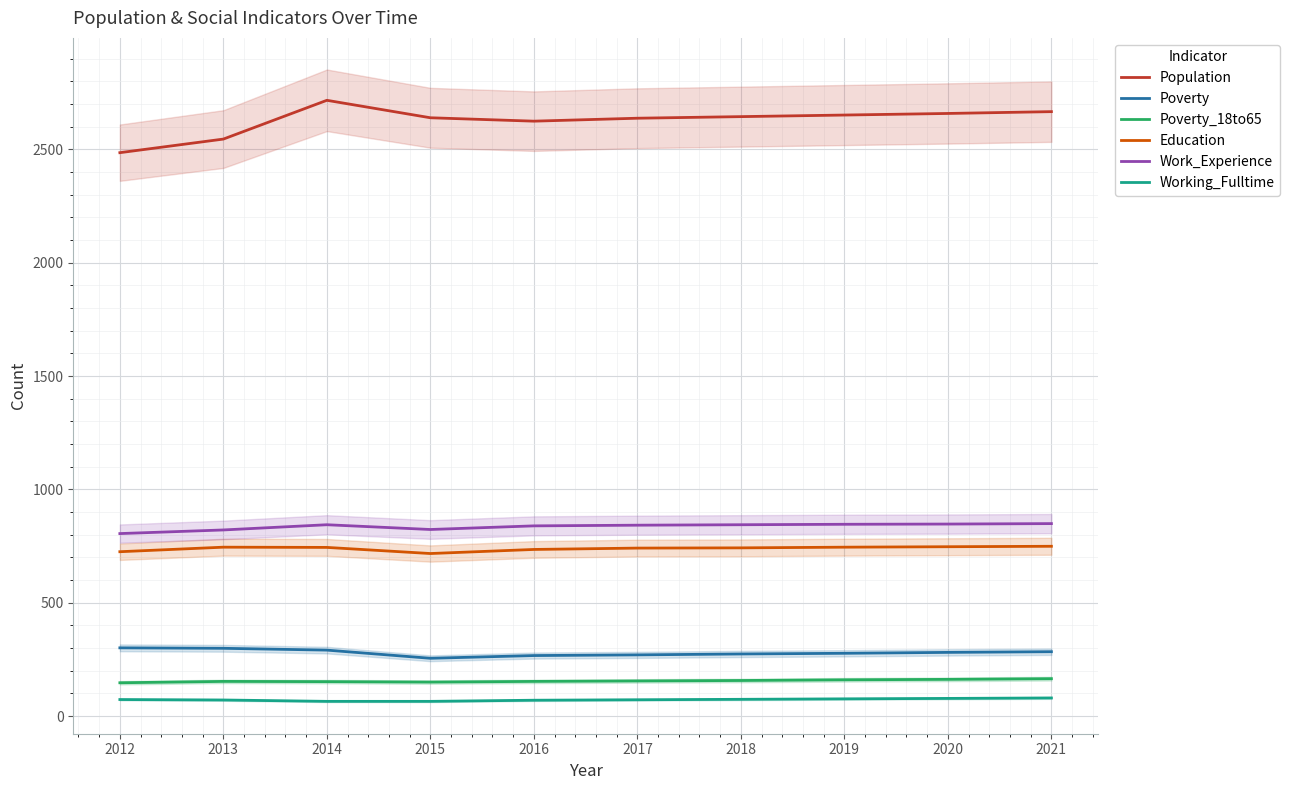

Is the value of Poverty_18to65 at 2015 greater than the value of Population at 2013?

No